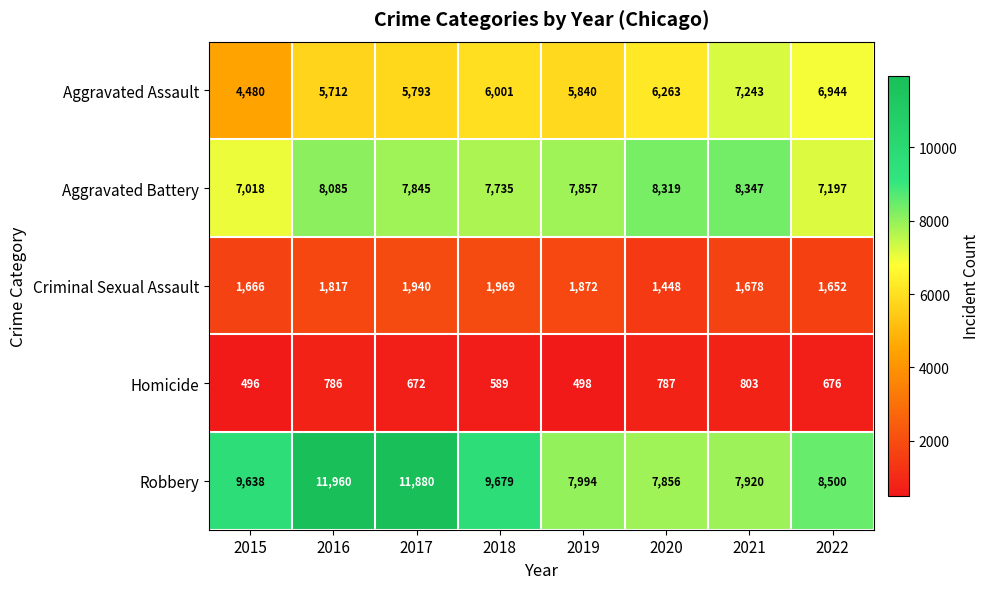

Read the Criminal Sexual Assault value at 2019, to the nearest 10.

1870